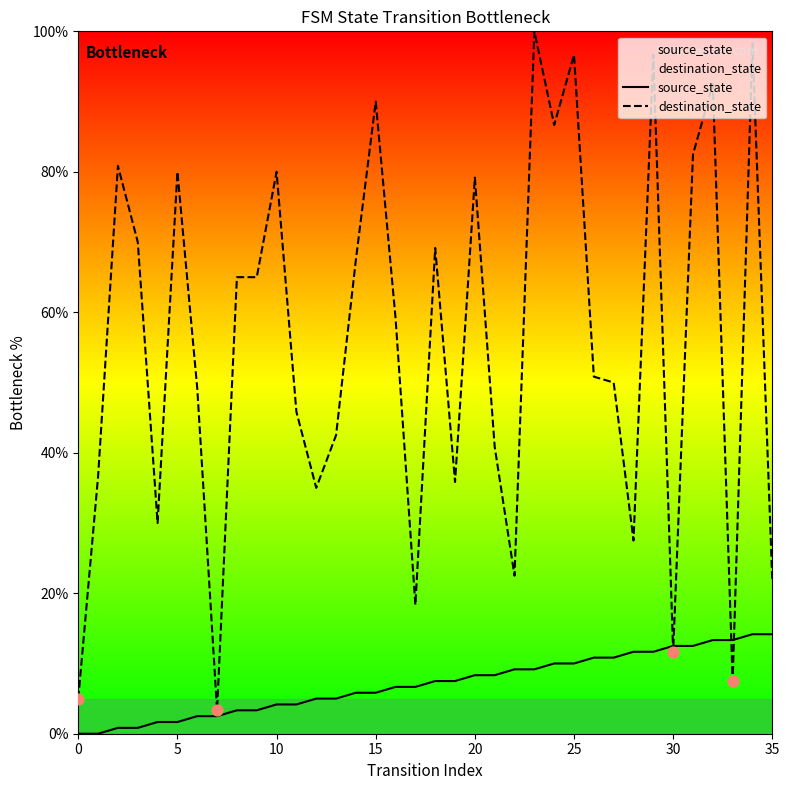

At how many categories does at least one series exceed 61?

17